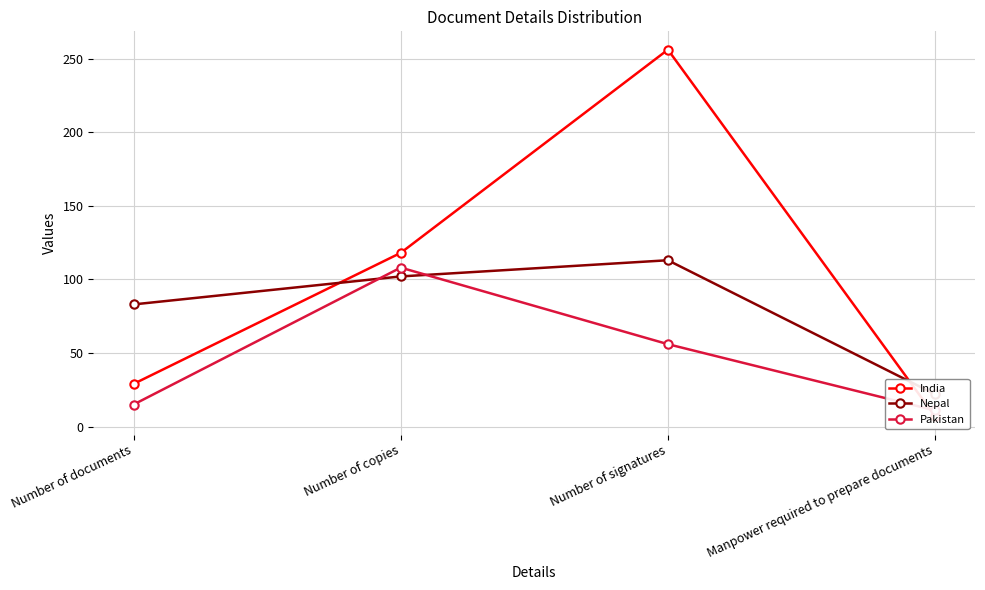

How many values in the Pakistan series are below 56?

2